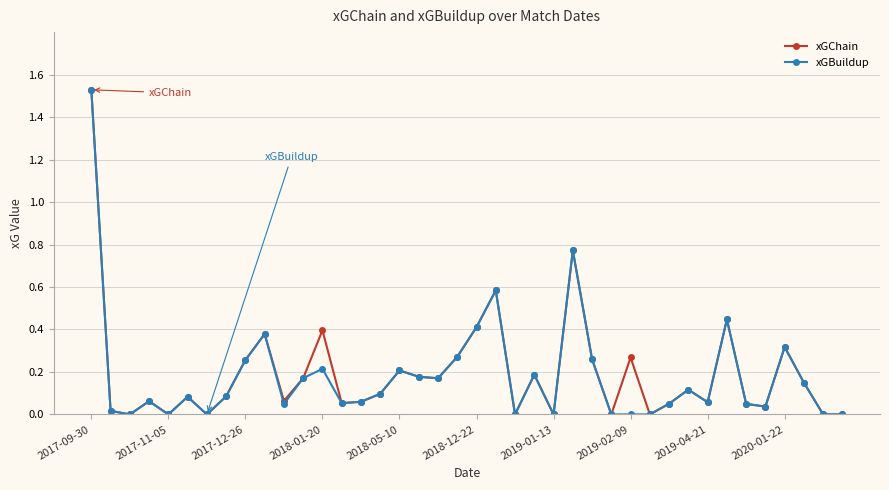

What is the sum of all xGChain values?

7.8